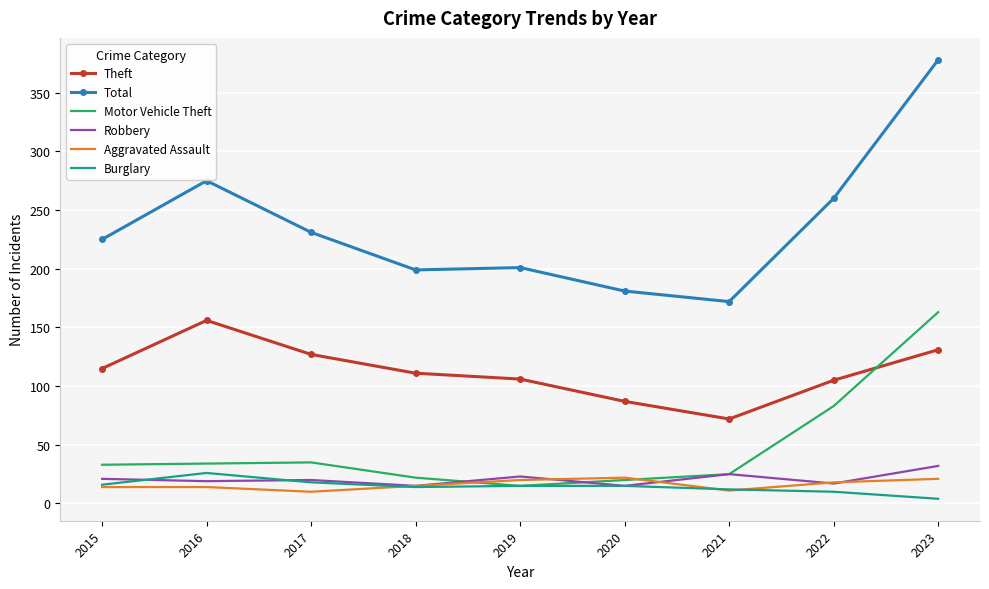

What is the greatest value displayed?

378